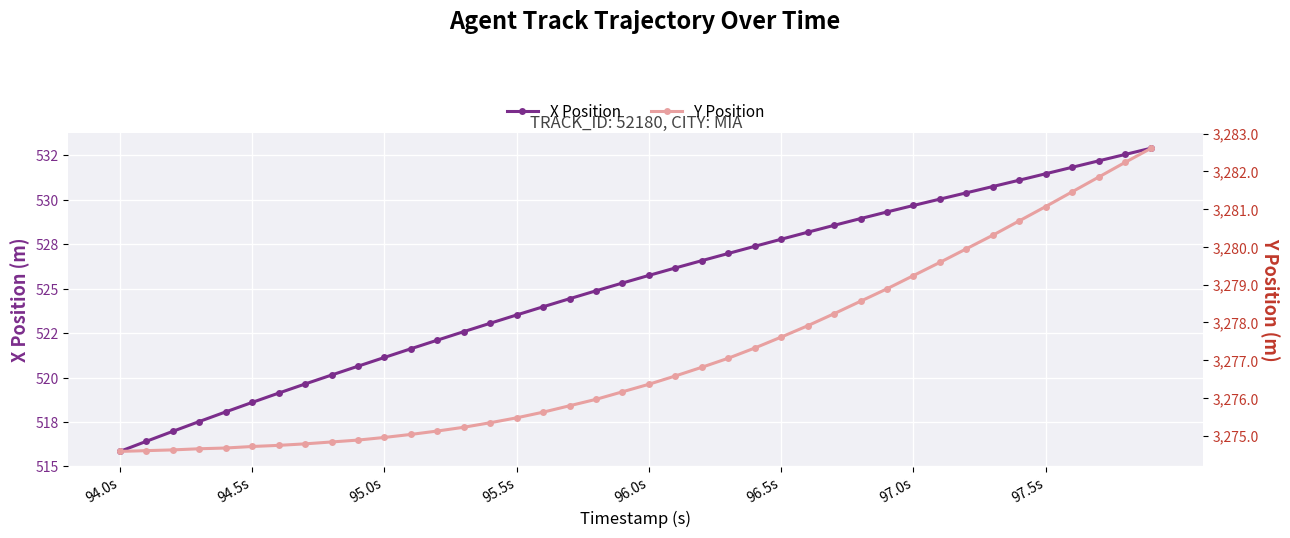

True or false: X Position and Y Position cross at least once.

False